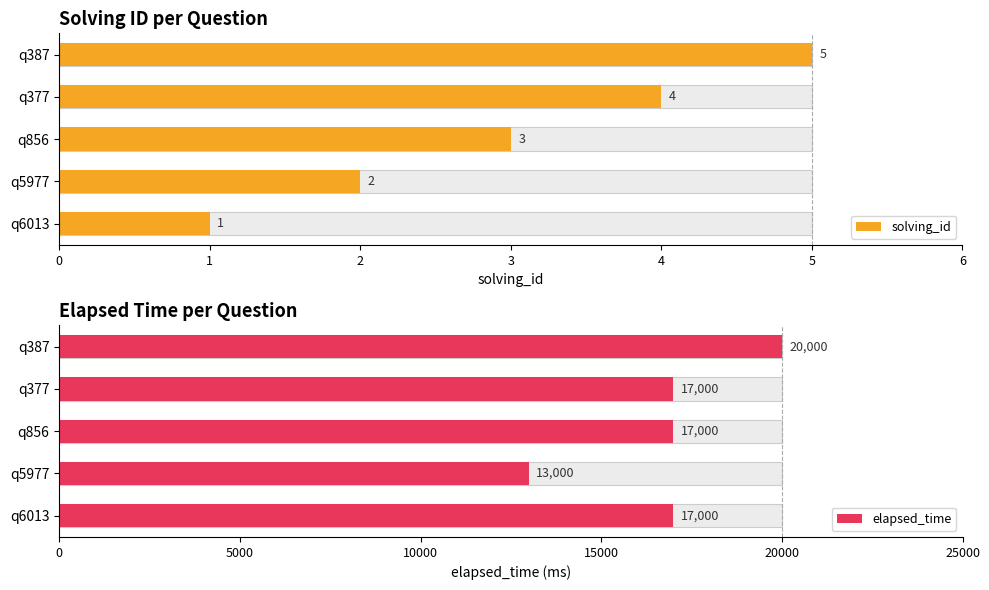

Reading left to right, what are all the values shown in this chart?

solving_id: 1	2	3	4	5
elapsed_time: 17000	13000	17000	17000	20000